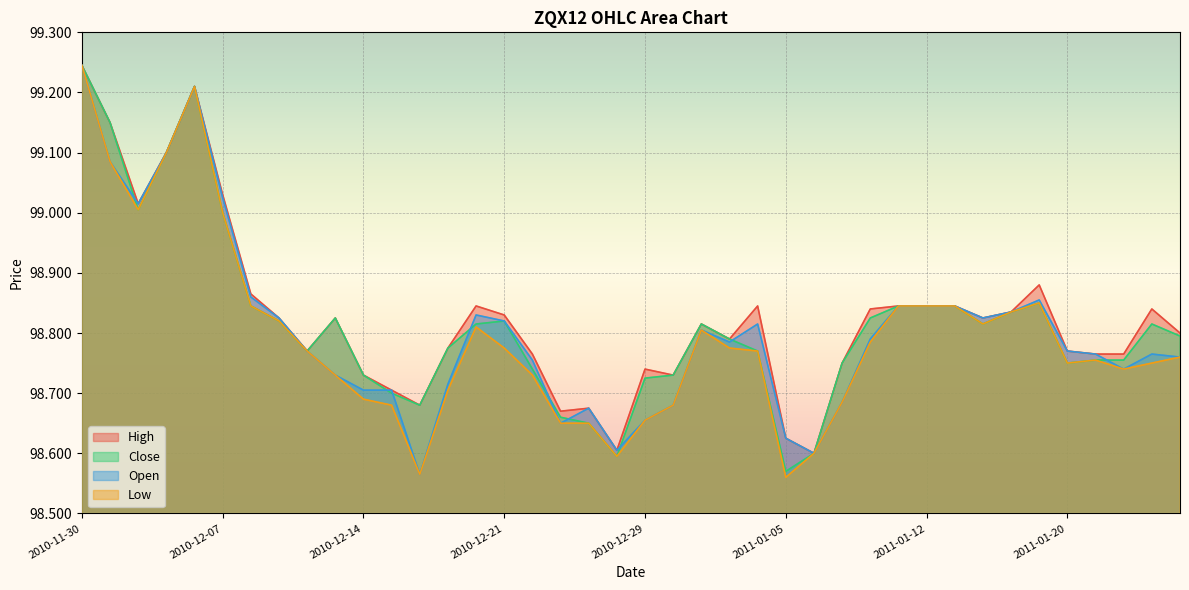

What is the total value across all series at 2011-01-07?

394.9